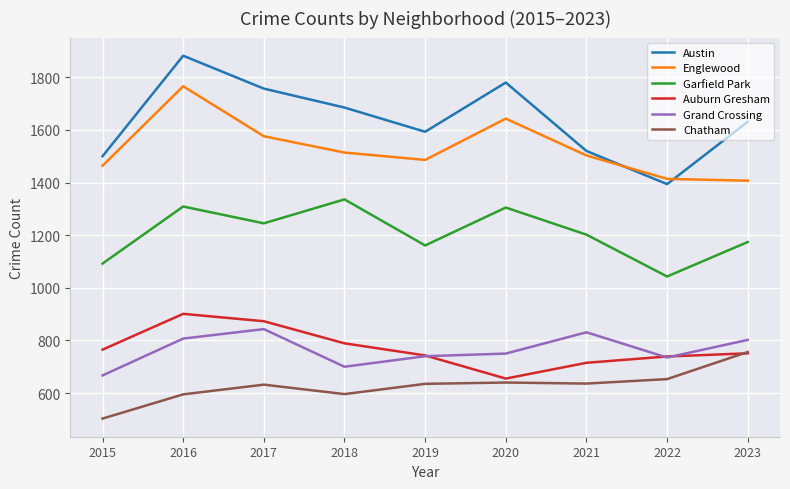

Which series has the widest spread of values?

Austin